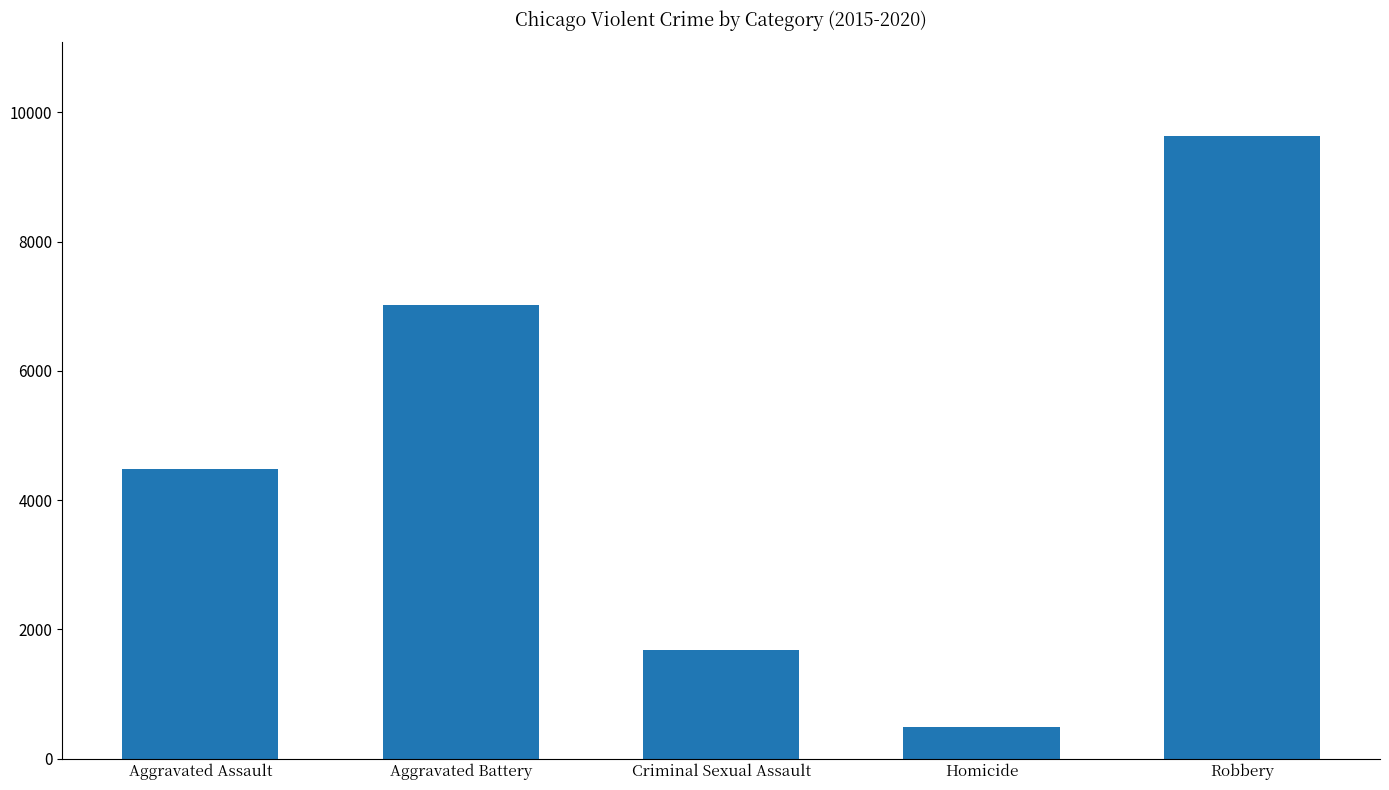

Rank the categories by value from lowest to highest.

Homicide, Criminal Sexual Assault, Aggravated Assault, Aggravated Battery, Robbery